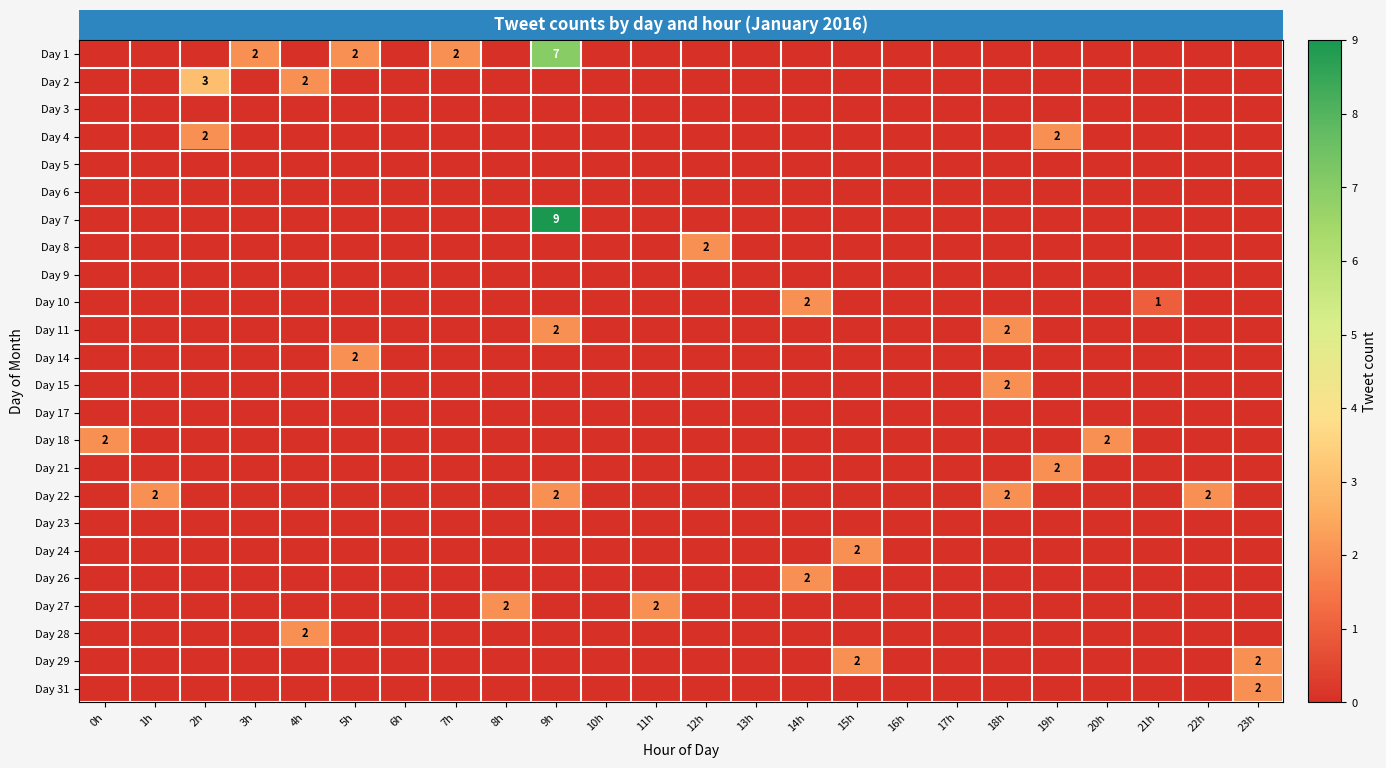

Is it true that Day 11 equals 3 at 9h?

False